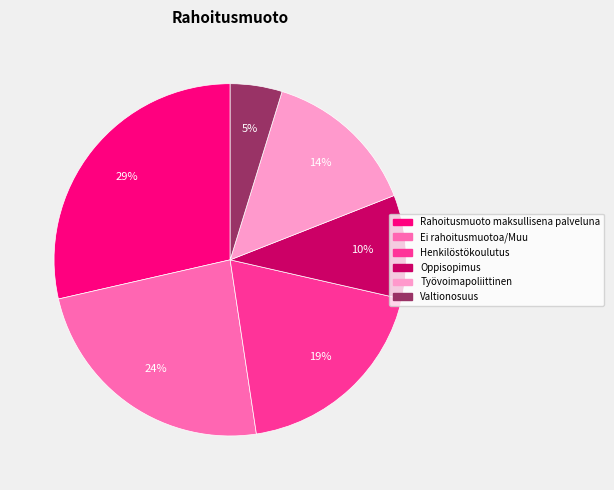

How many slices are in this pie chart?

6